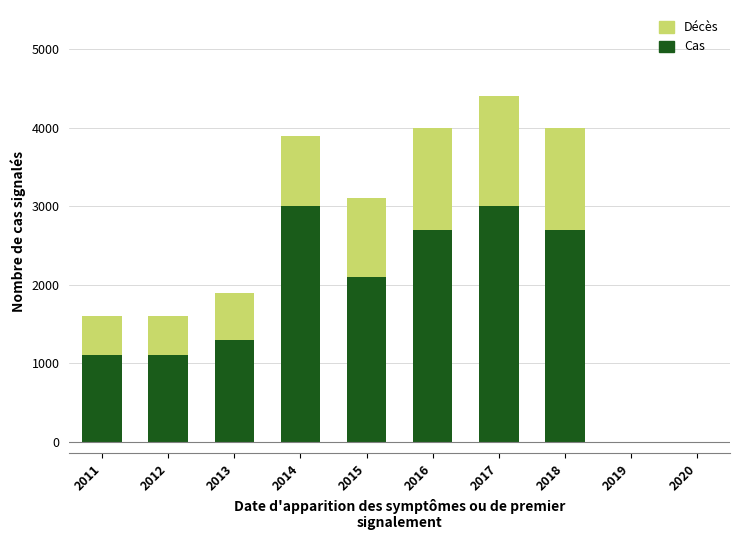

Reading left to right, what are the values for Cas?

1100	1100	1300	3000	2100	2700	3000	2700